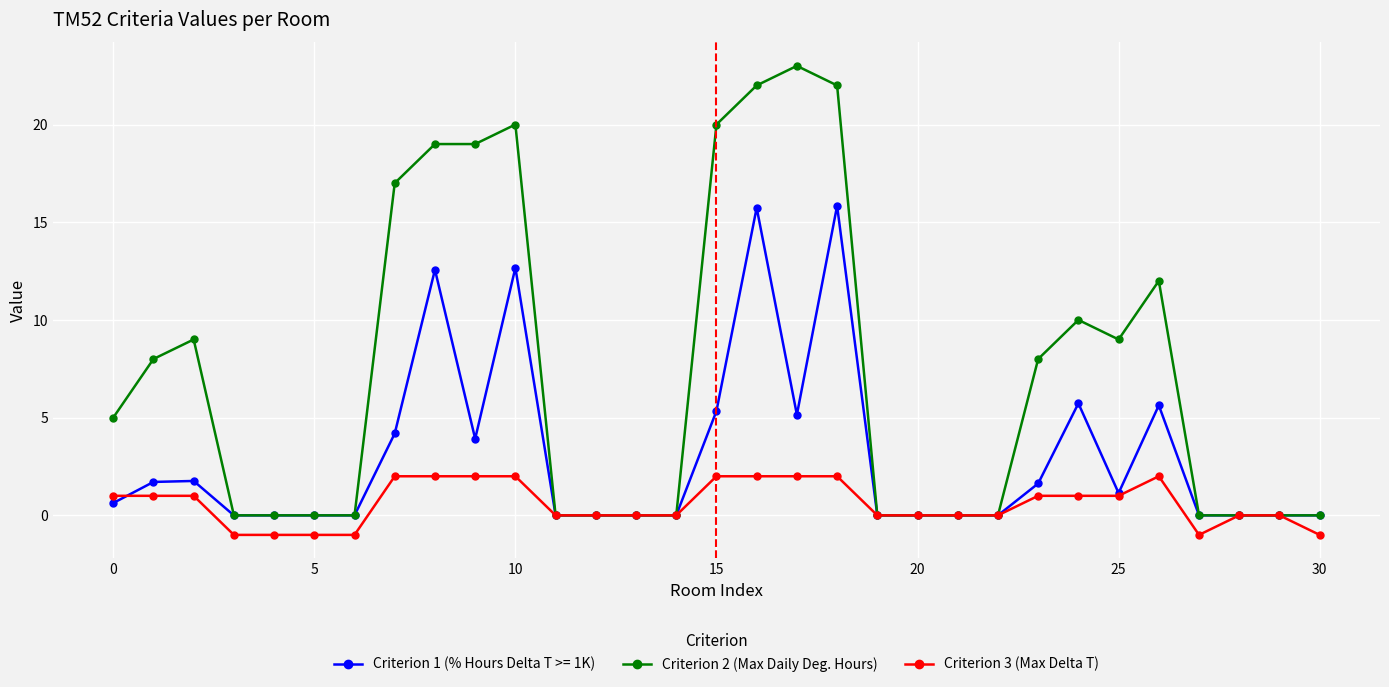

What is the value of the Criterion 1 (% Hours Delta T >= 1K) point at the 2nd from the left?

1.7